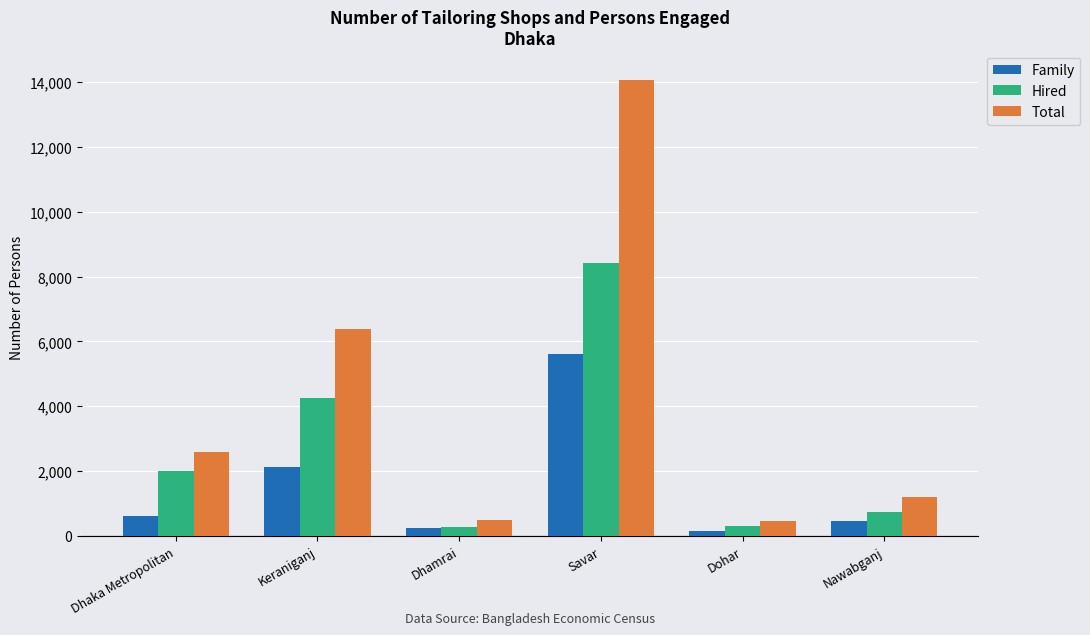

What is the average value of the Hired series?

2665